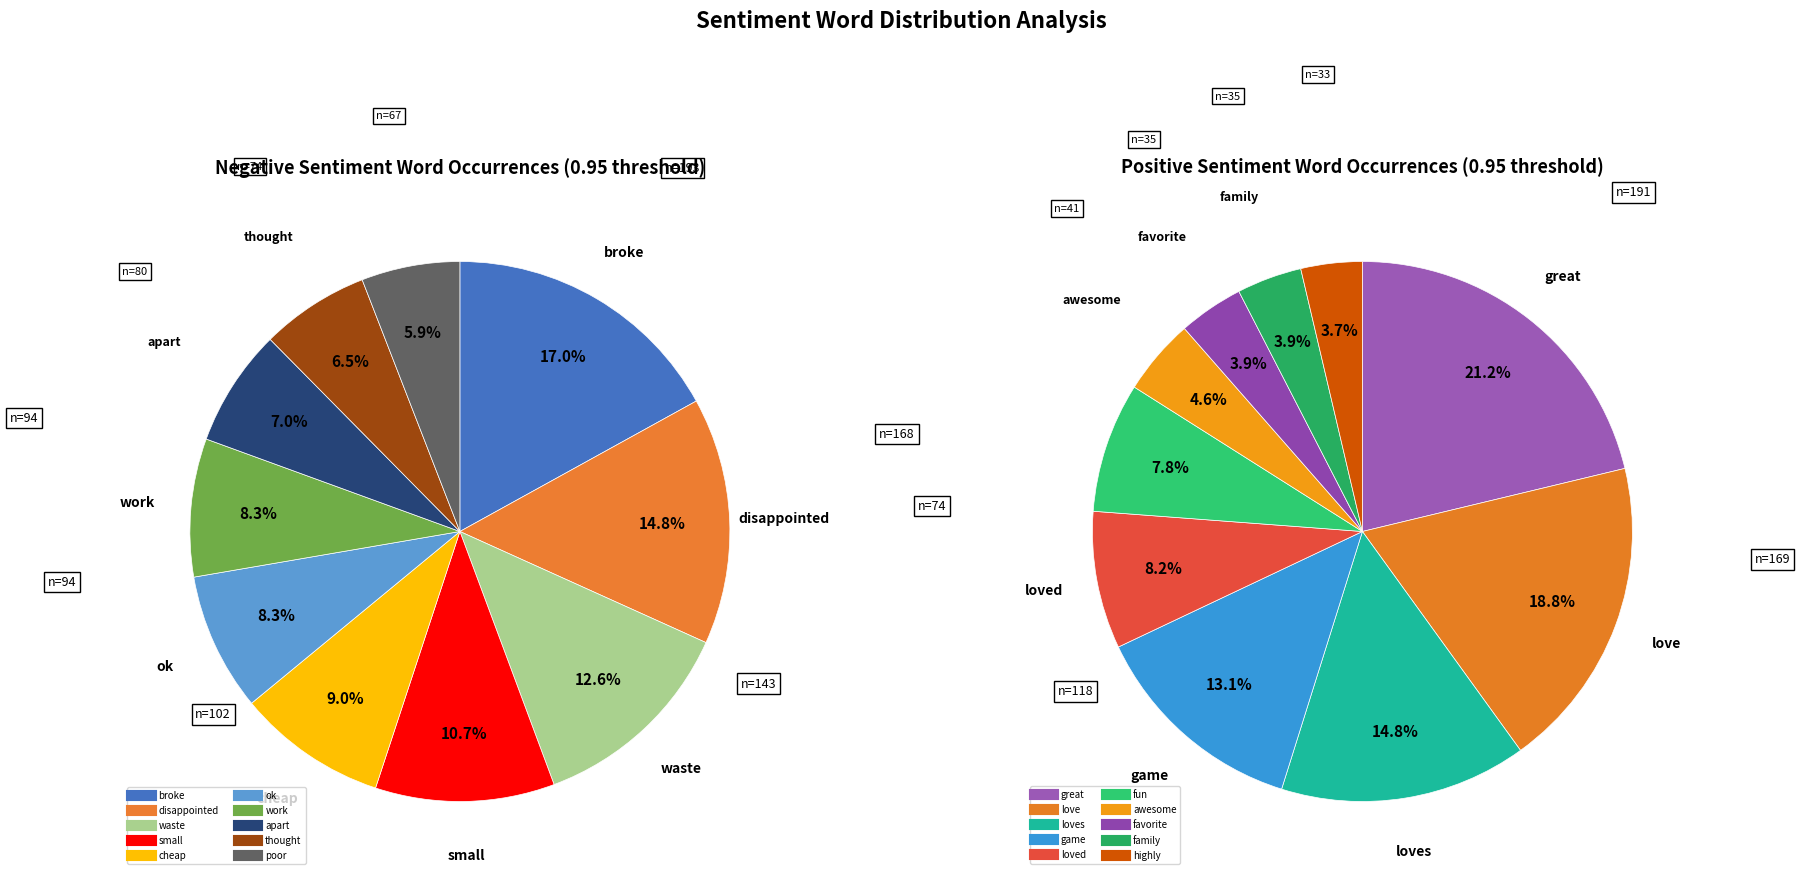

What percentage do 6 and 5 together represent?

16.5%